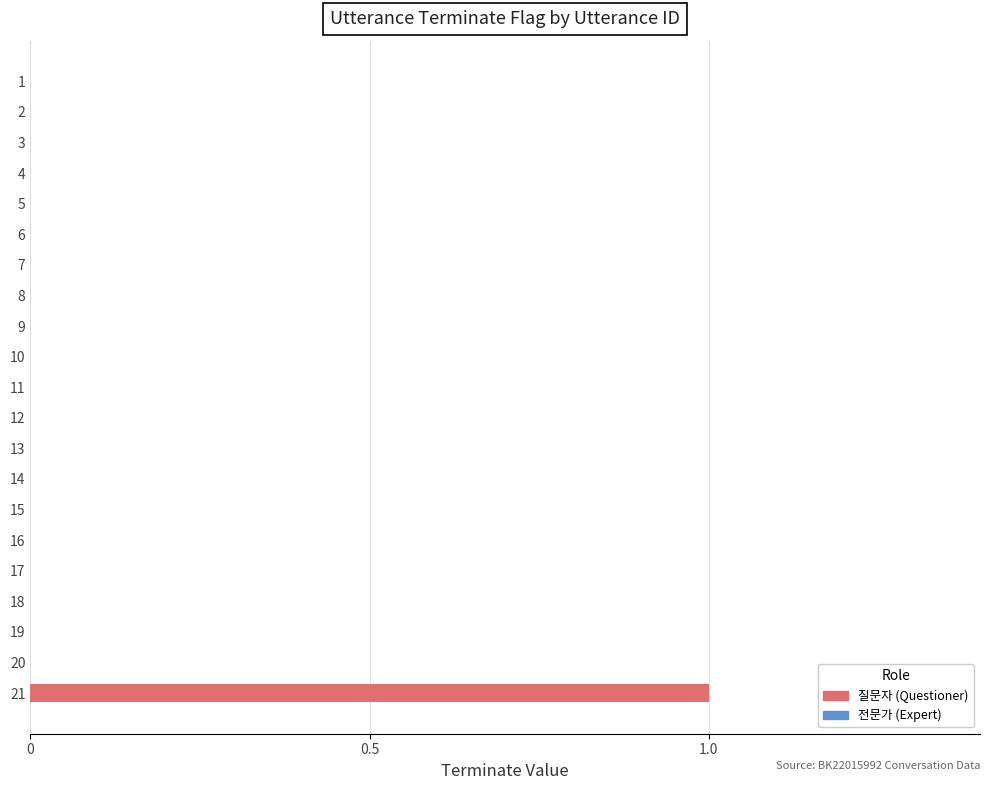

What is the sum of all values?

1